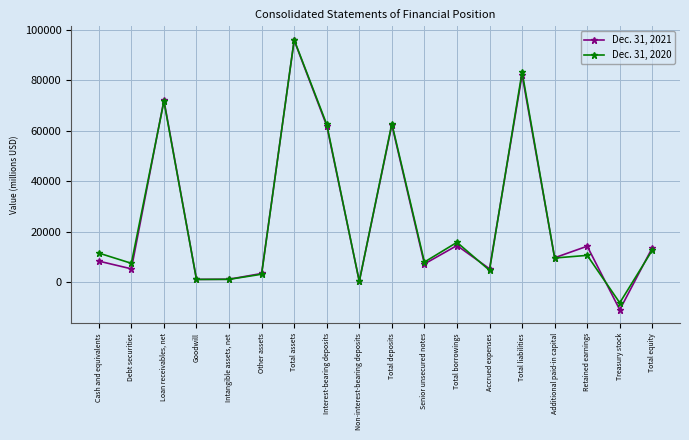

At which category does Dec. 31, 2020 reach its first local peak?

Loan receivables, net